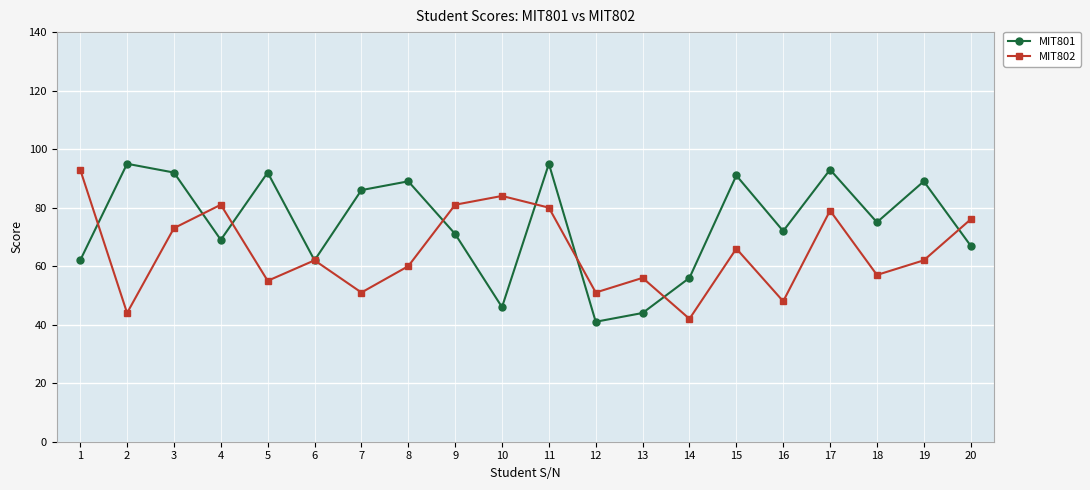

At which category does MIT802 reach its first local valley?

2